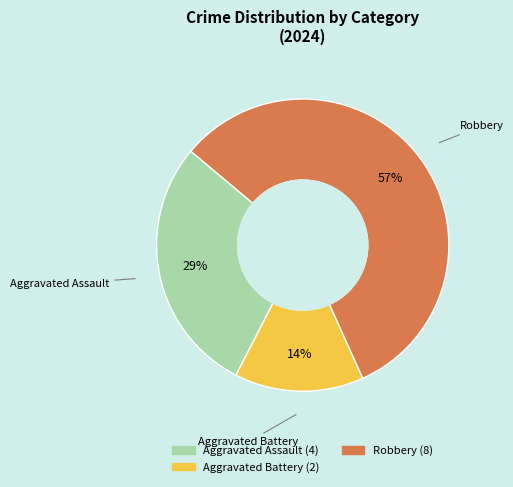

True or false: Aggravated Battery accounts for 2% of the total.

False